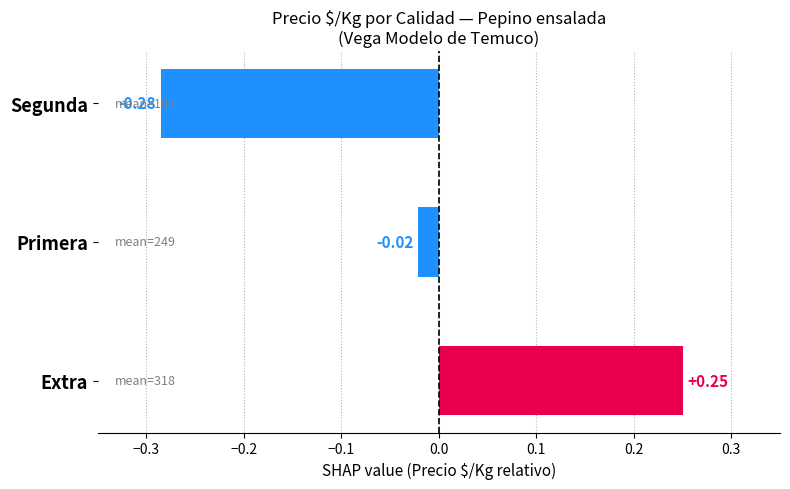

How many data points are less than 0?

2